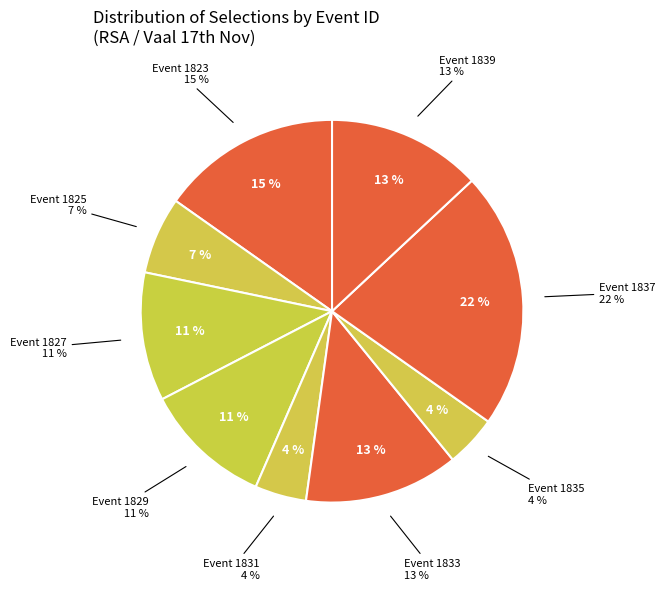

Approximately how many times larger is the value at 206521831 compared to 206521835?

0.9